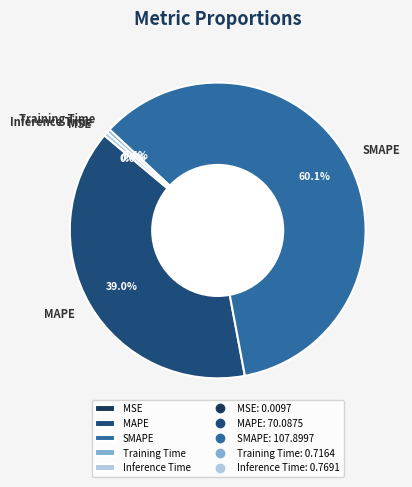

Is Training Time the majority of the pie?

No